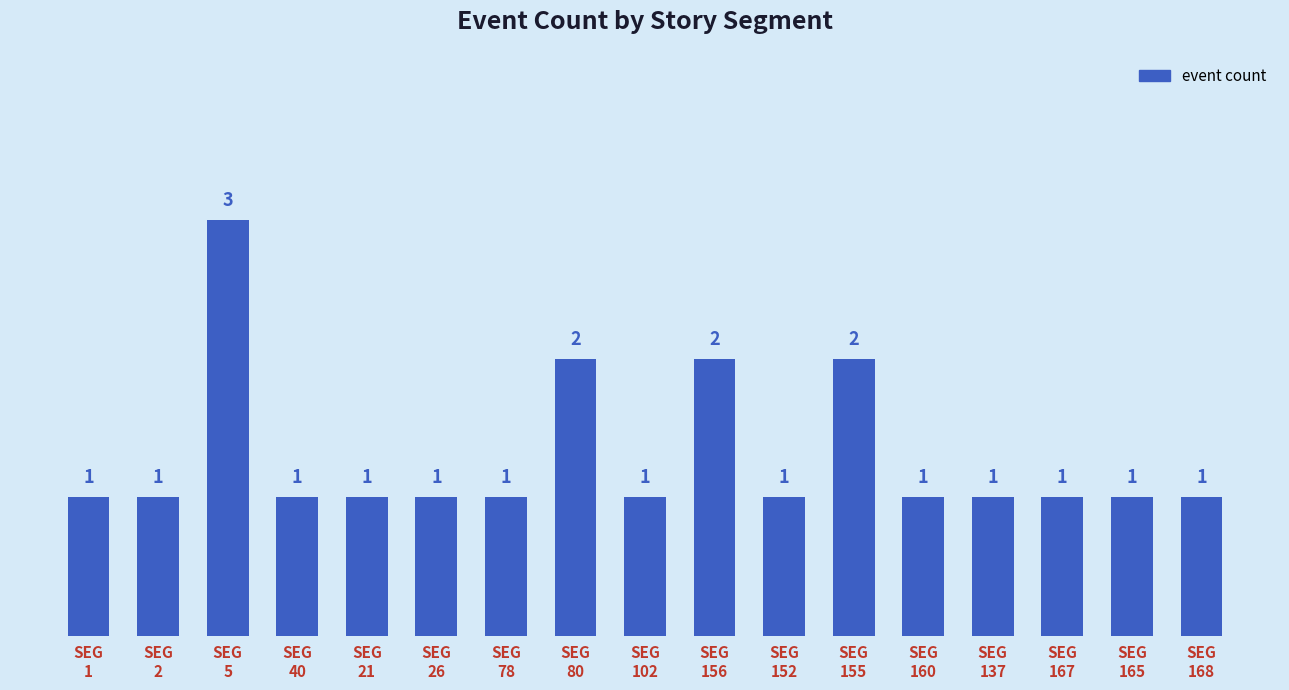

What is the value of the 1st bar from the left?

1